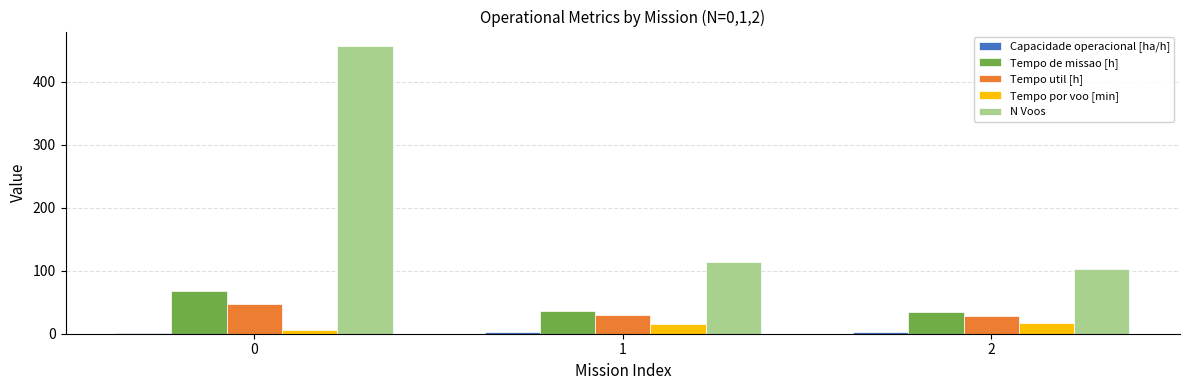

Is it true that N Voos equals 607.6 at 0?

False